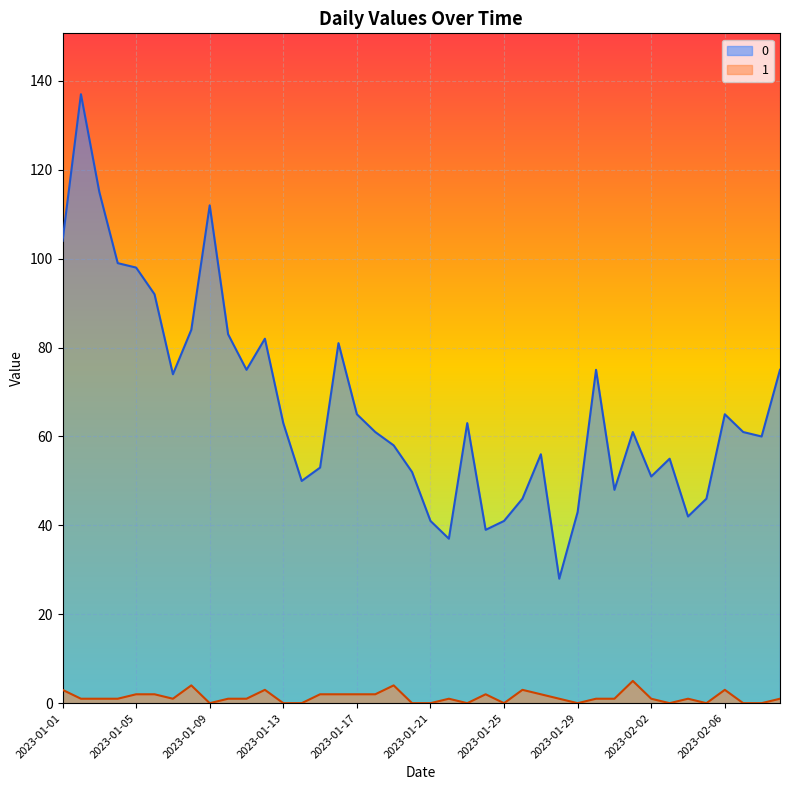

At which label does 0 reach its minimum?

2023-01-28